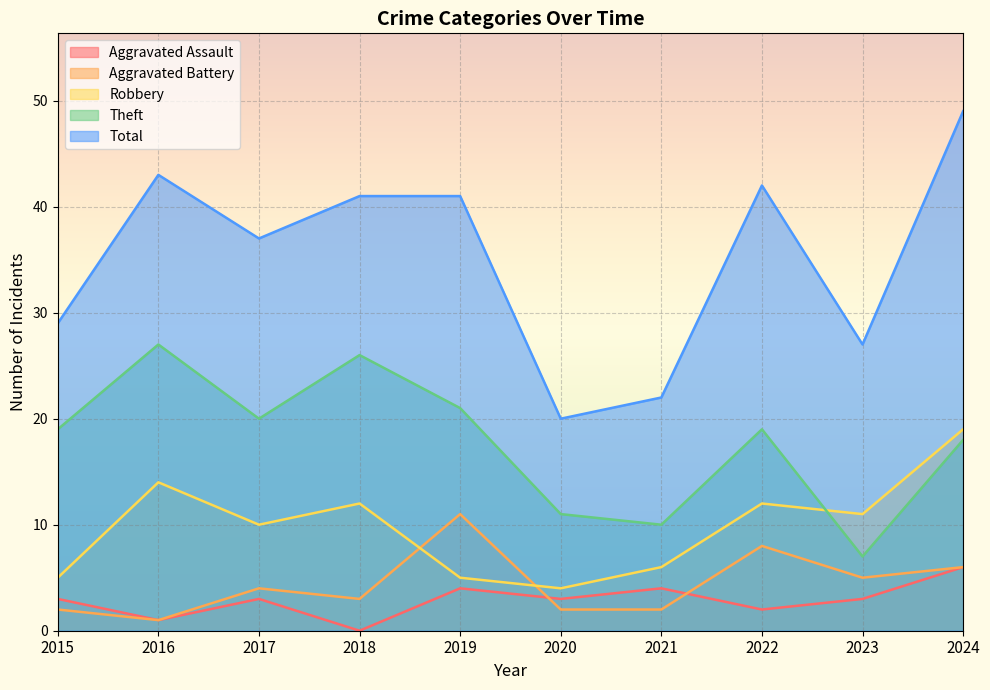

Which has a higher value, 2017 or 2015?

2017